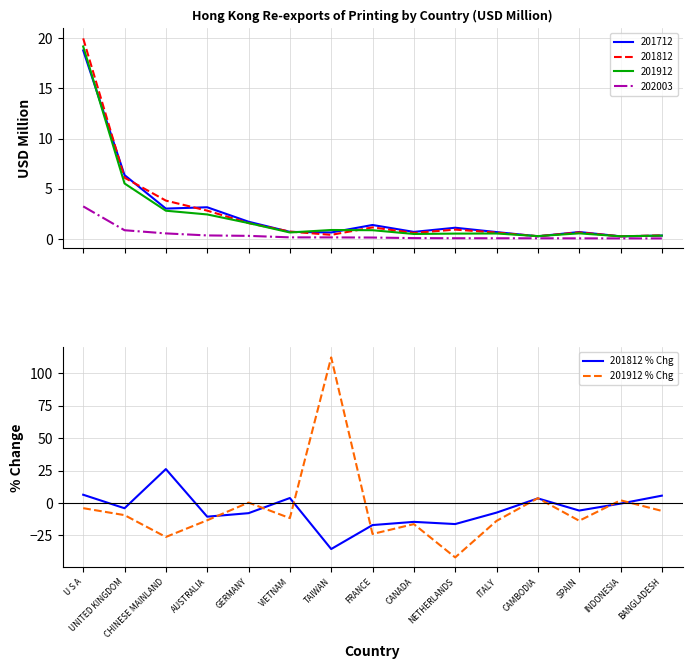

What is the total value across all series at VIETNAM?

-7.9